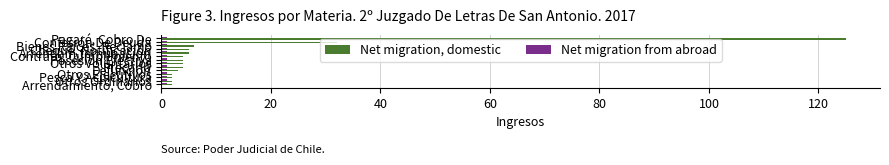

Which series has the widest spread of values?

Net migration, domestic